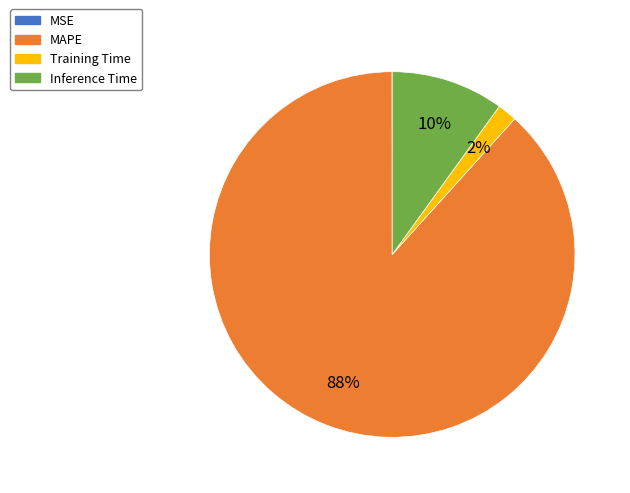

Which category has the biggest portion of the pie?

MAPE